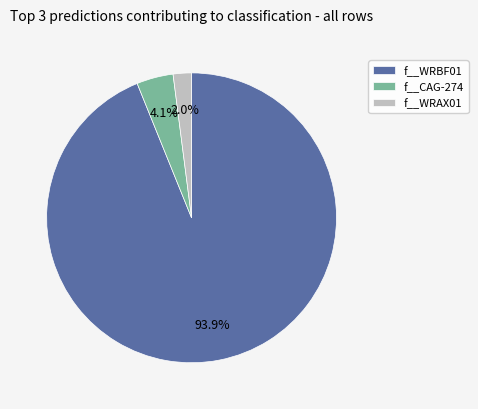

To the nearest percent, what percentage of the pie is f__WRAX01?

2%